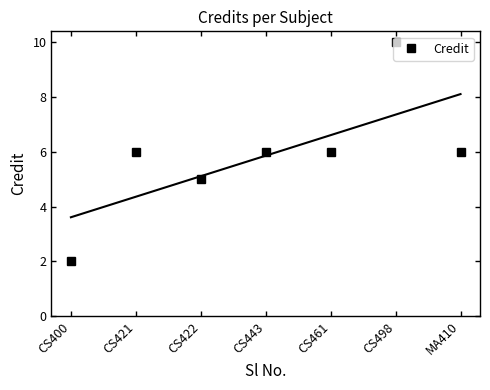

Where is the data nearest to the value 6?

CS421